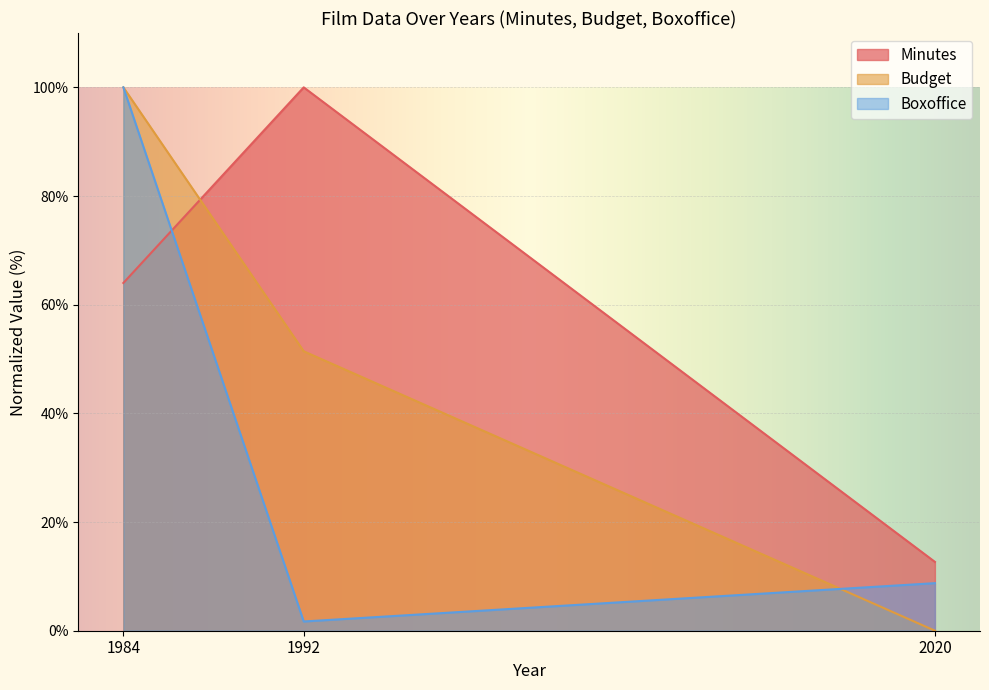

List the series in order of their overall mean, lowest first.

Boxoffice, Budget, Minutes